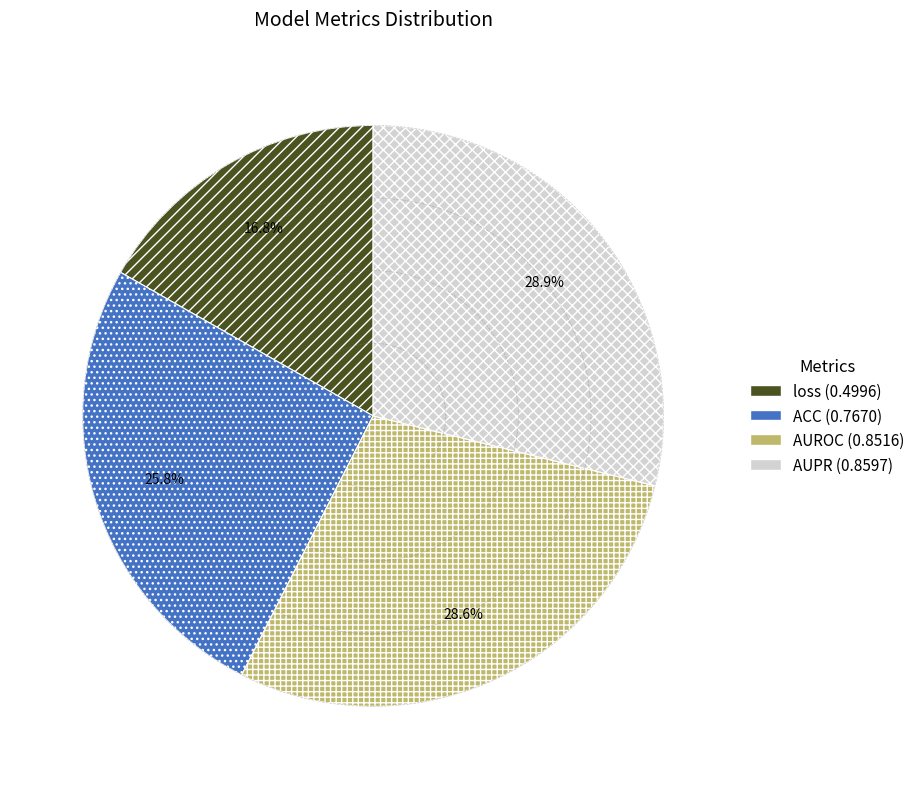

Which category has the smallest portion of the pie?

loss